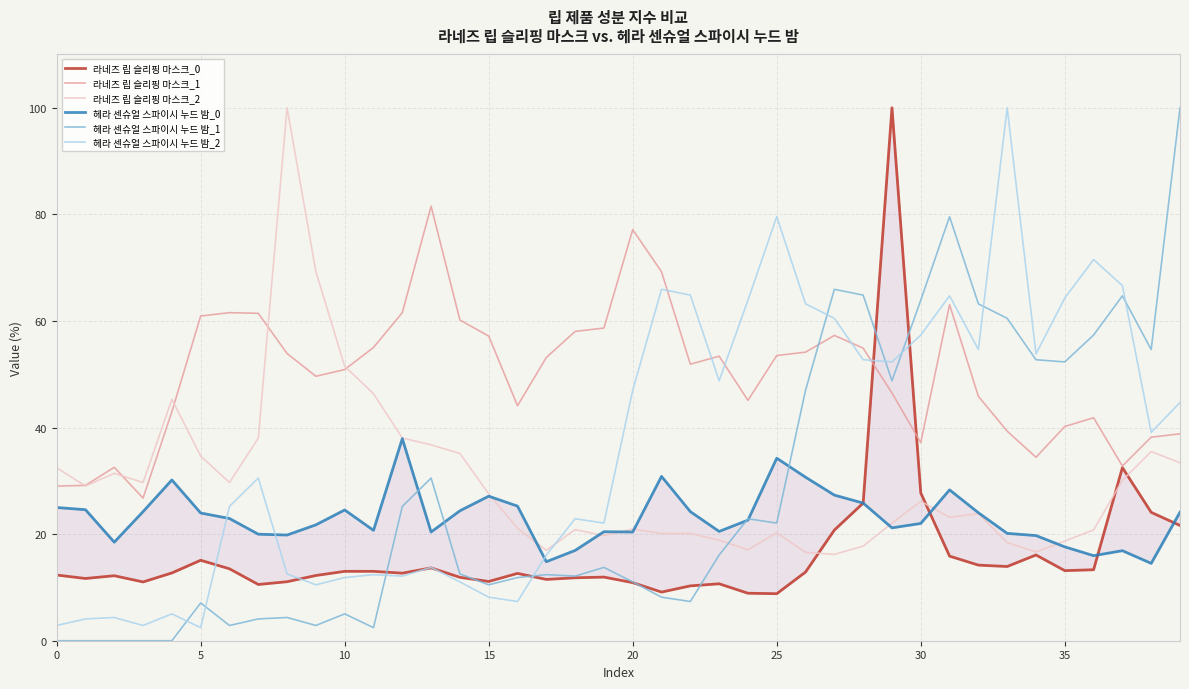

What is the maximum value for 라네즈 립 슬리핑 마스크_1?

81.5